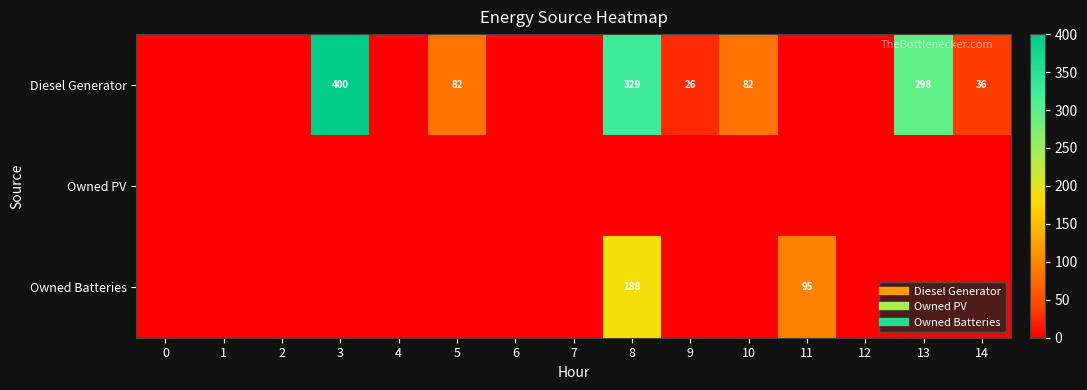

Rank the series at 14 from highest to lowest value.

Diesel Generator, Owned PV, Owned Batteries